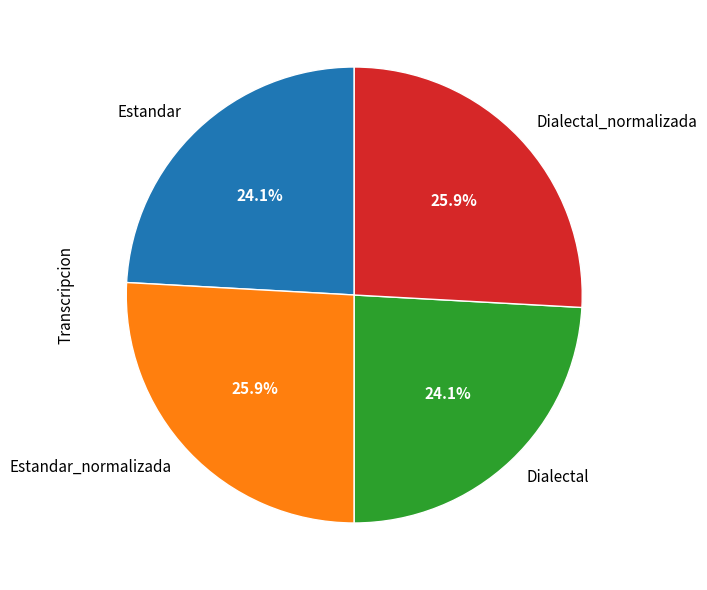

What percentage is the Dialectal slice, to the nearest percent?

24%